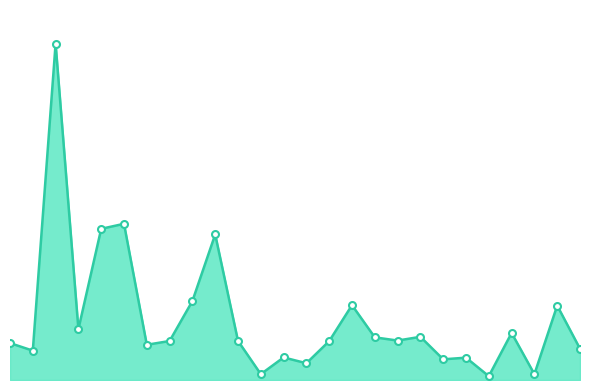

Does the chart have visible grid lines?

No